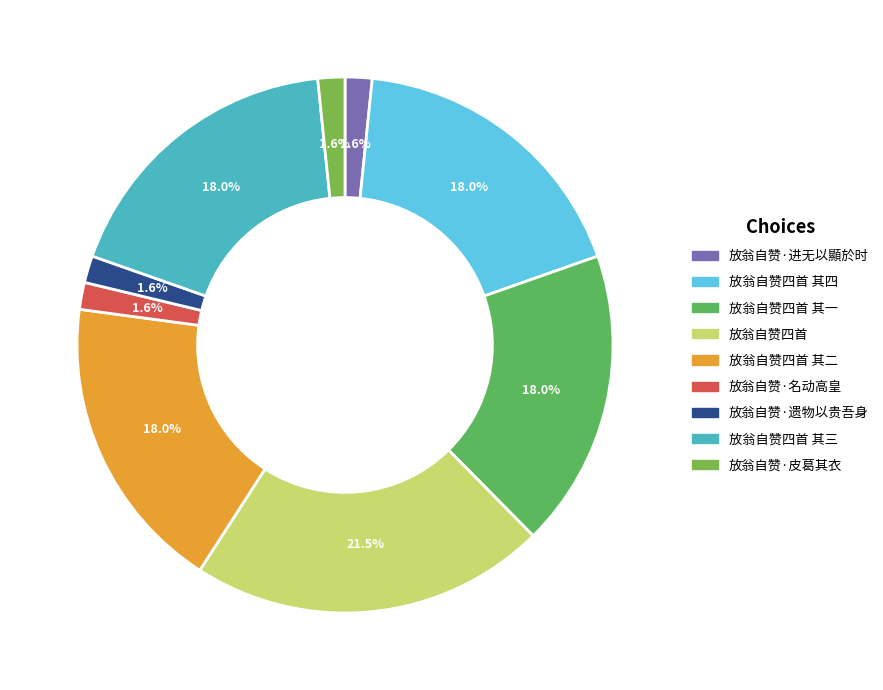

Rank the categories by value from lowest to highest.

放翁自赞·皮葛其衣, 放翁自赞·进无以顯於时, 放翁自赞·遗物以贵吾身, 放翁自赞·名动高皇, 放翁自赞四首 其一, 放翁自赞四首 其四, 放翁自赞四首 其三, 放翁自赞四首 其二, 放翁自赞四首